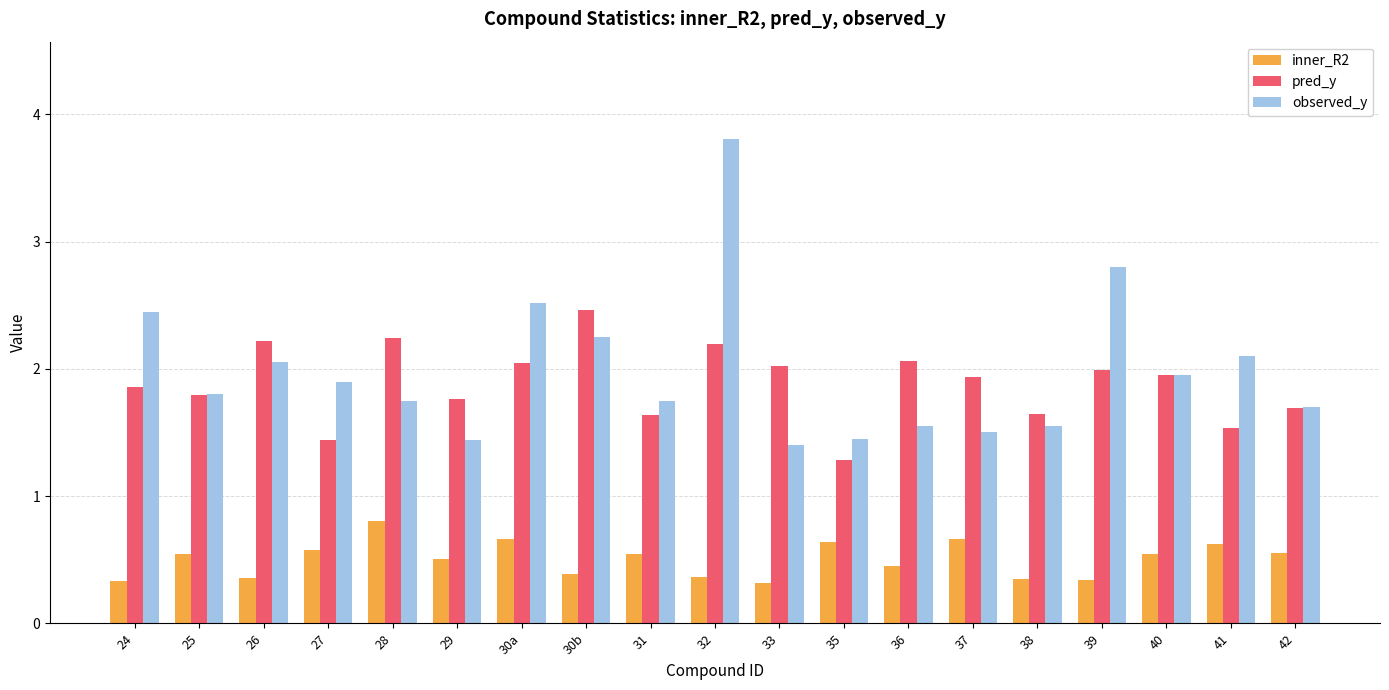

Which category has the highest value across all series?

32